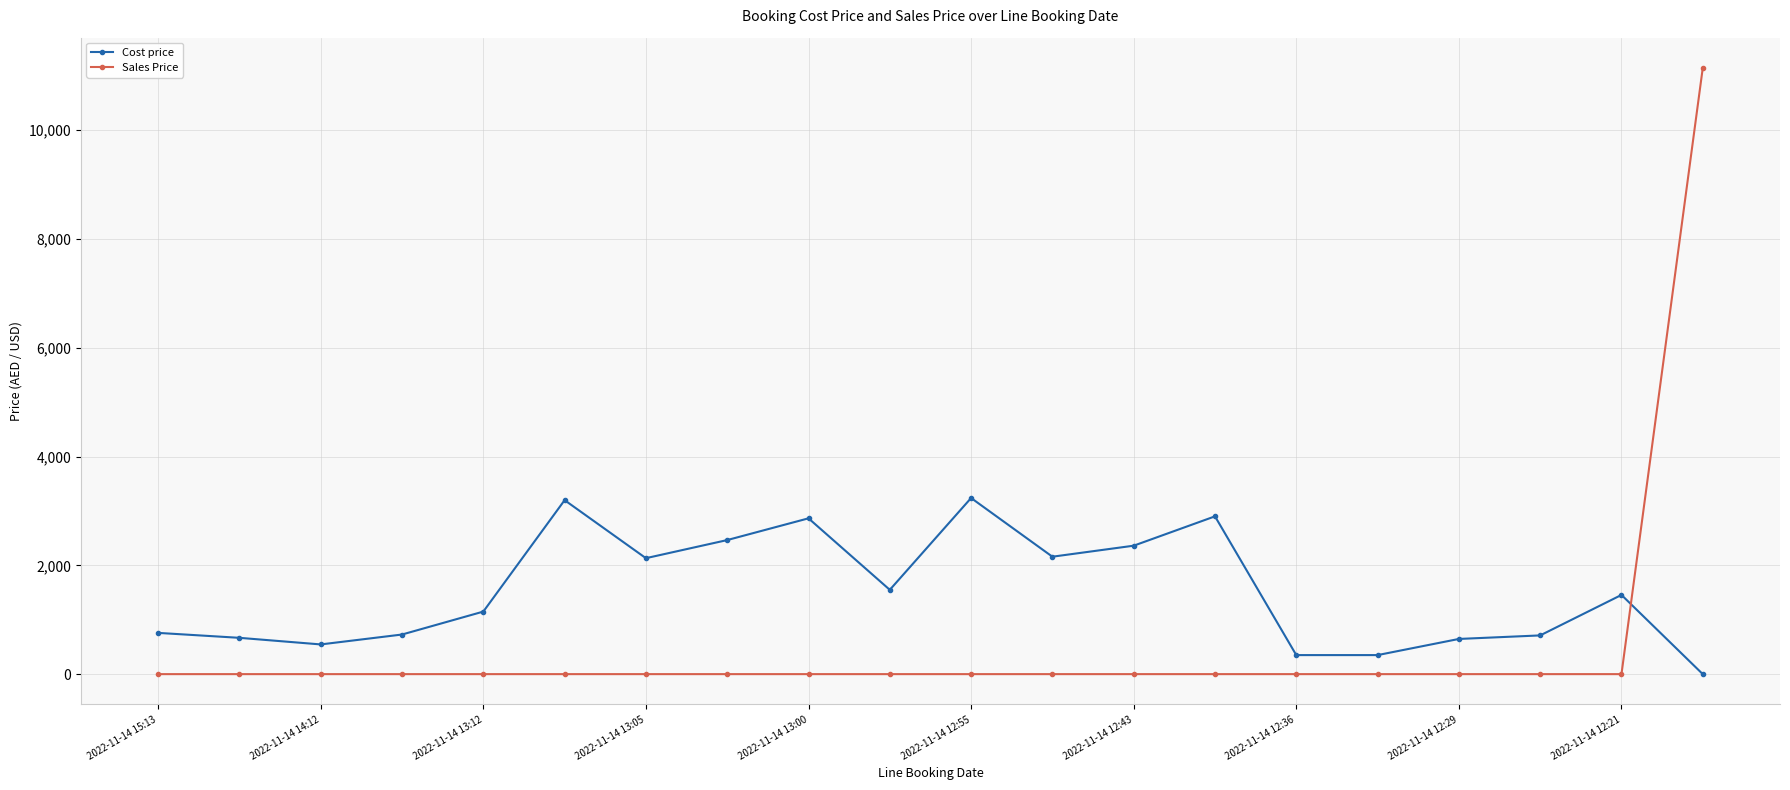

What is the maximum value shown in the chart?

11145.0